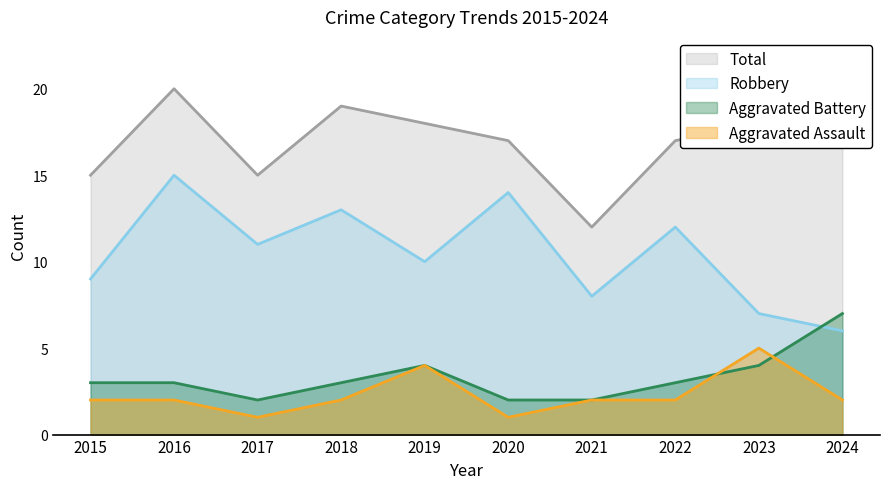

Is the value of Robbery at 2016 greater than the value of Total at 2016?

No